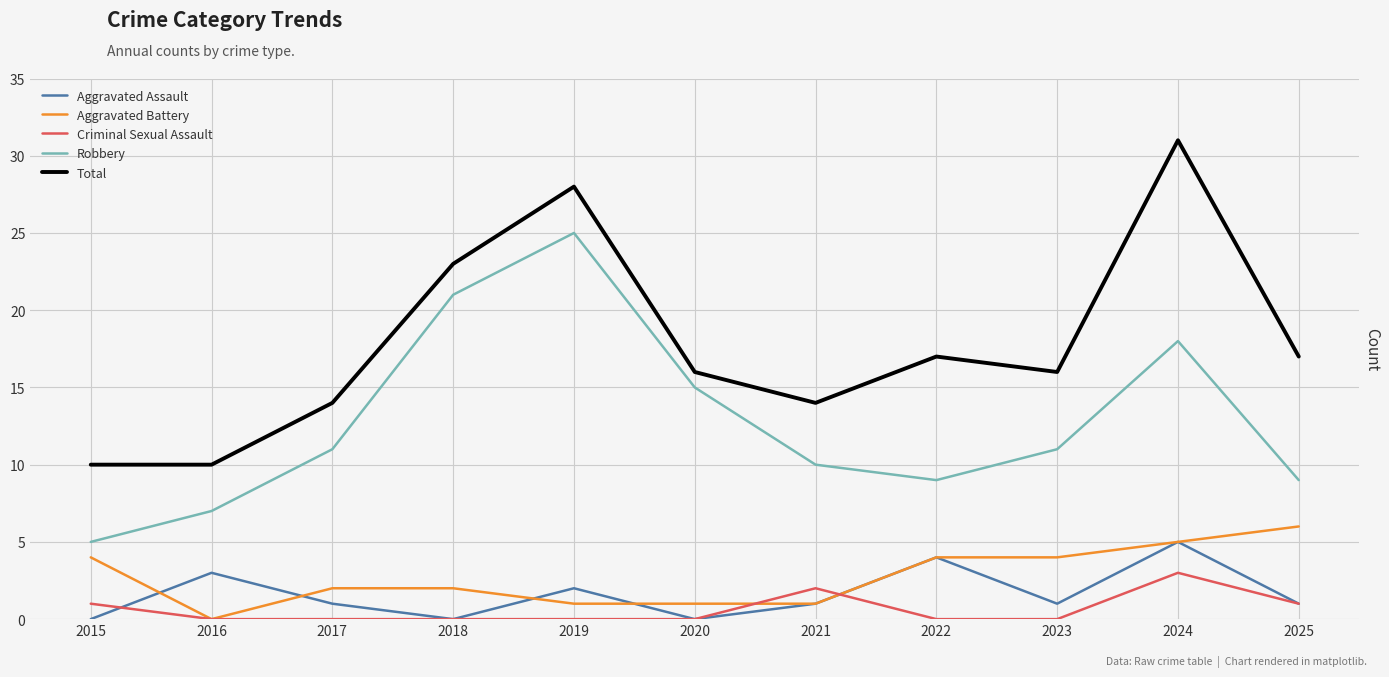

True or false: Total has more than 2 interior local peaks.

True